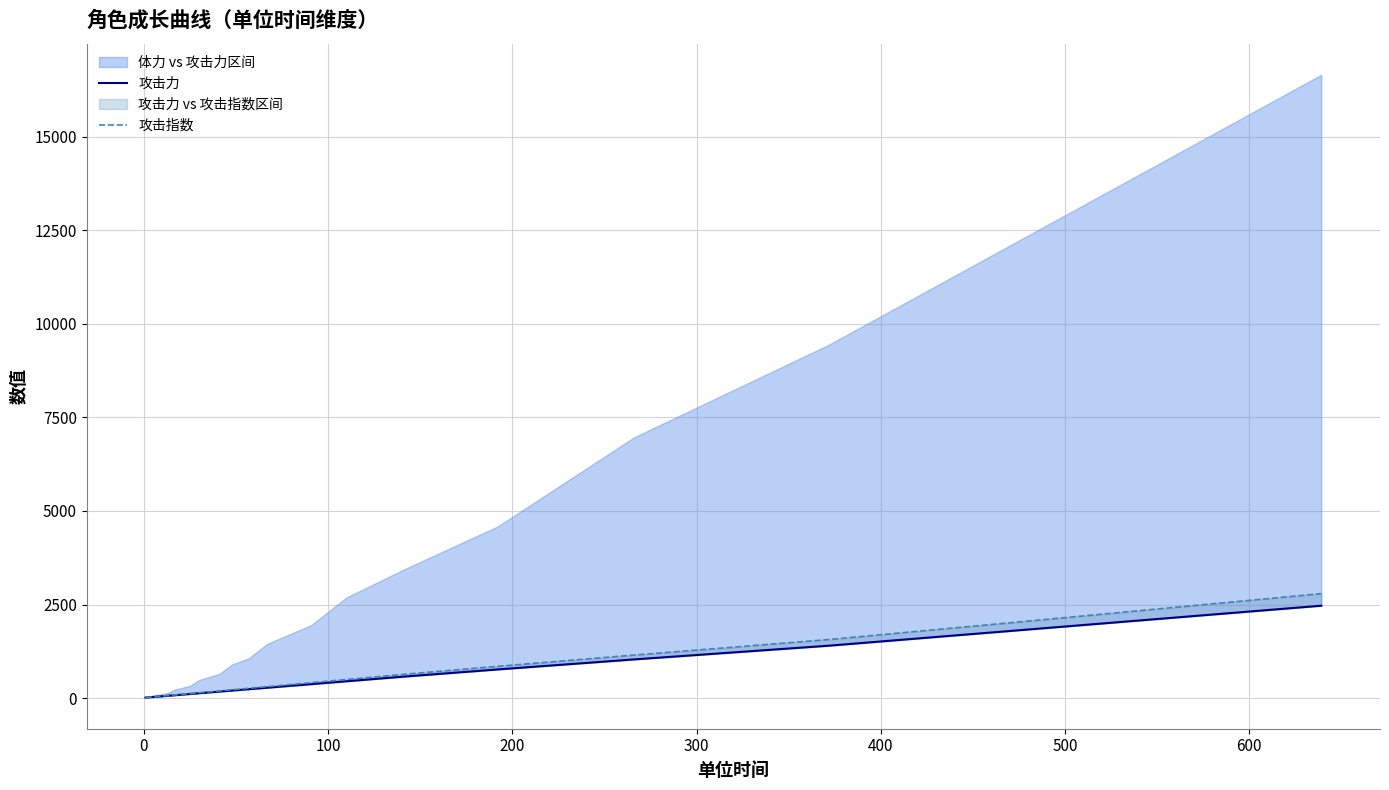

Reading right to left, list all the values displayed in this chart.

攻击力: 2468.0	1868.0	1400.0	1032.0	764.0	576.0	448.0	372.0	320.0	276.0	236.0	200.0	172.0	148.0	128.0	108.0	92.0	76.0	60.0	48.0	36.0	28.0	20.0	16.0	12.0
攻击指数: 2790.6	2098.1	1564.3	1148.4	847.6	637.7	495.2	410.9	353.2	304.5	260.3	220.5	189.5	163.1	141.0	118.9	101.3	83.7	66.0	52.8	39.6	30.8	22.0	17.6	13.2